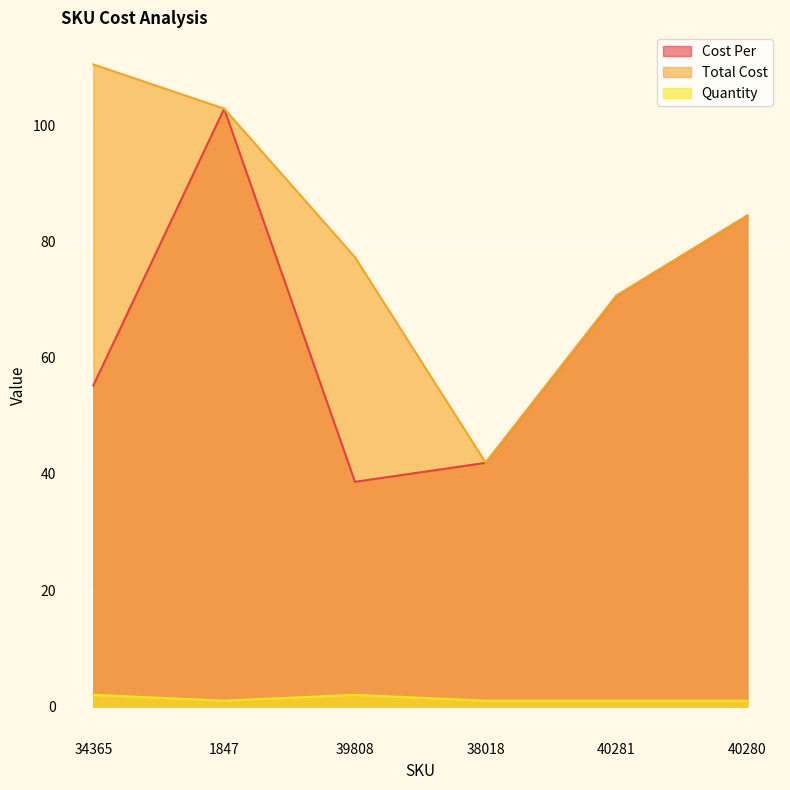

Is it true that Total Cost equals 102.8 at 1847?

True